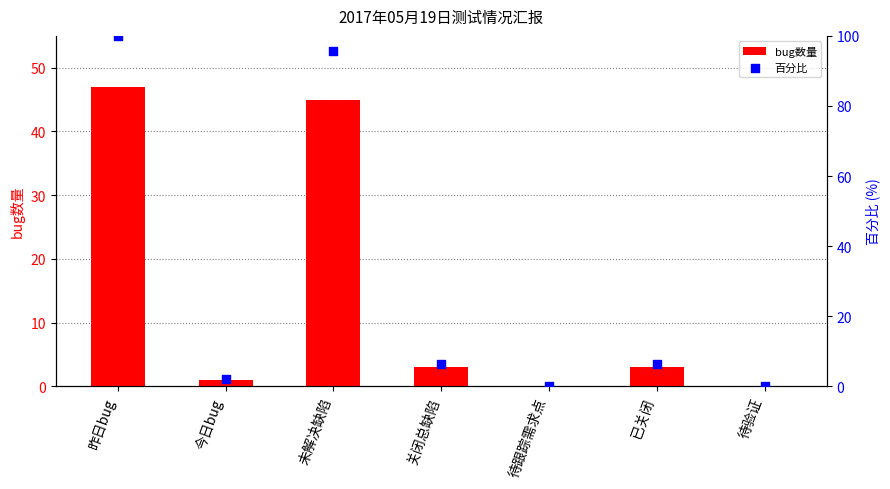

At how many categories does at least one series exceed 82?

2